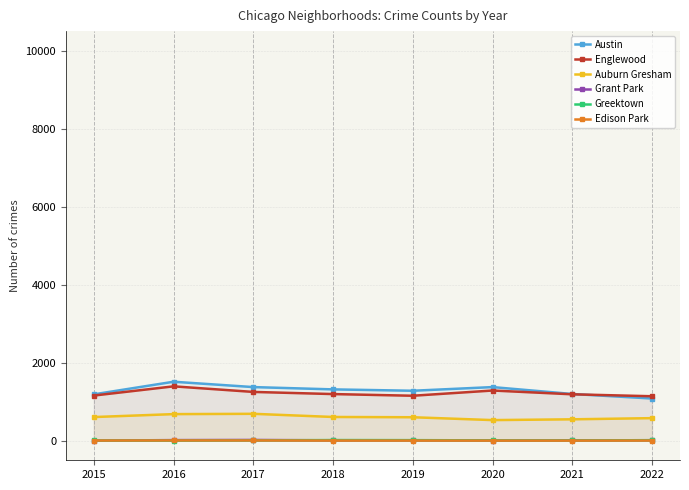

Read the Englewood value at 2020.

1288